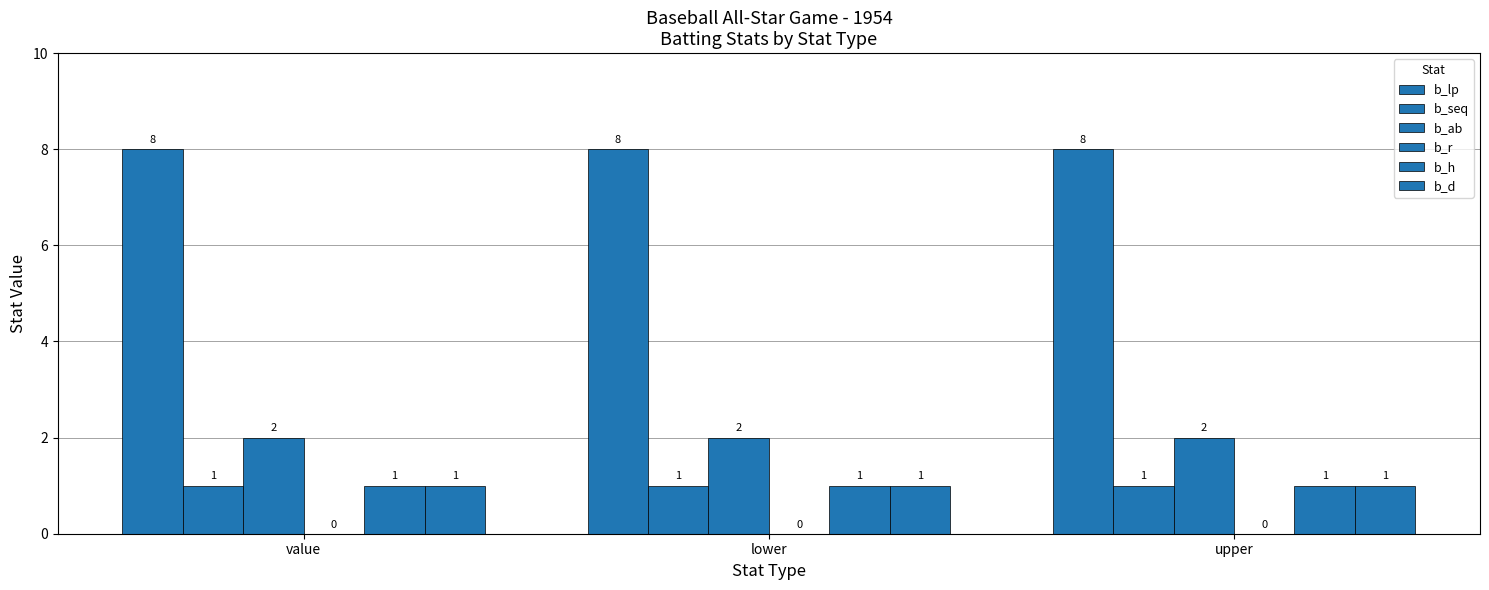

At which category is the sum across all series the highest?

value